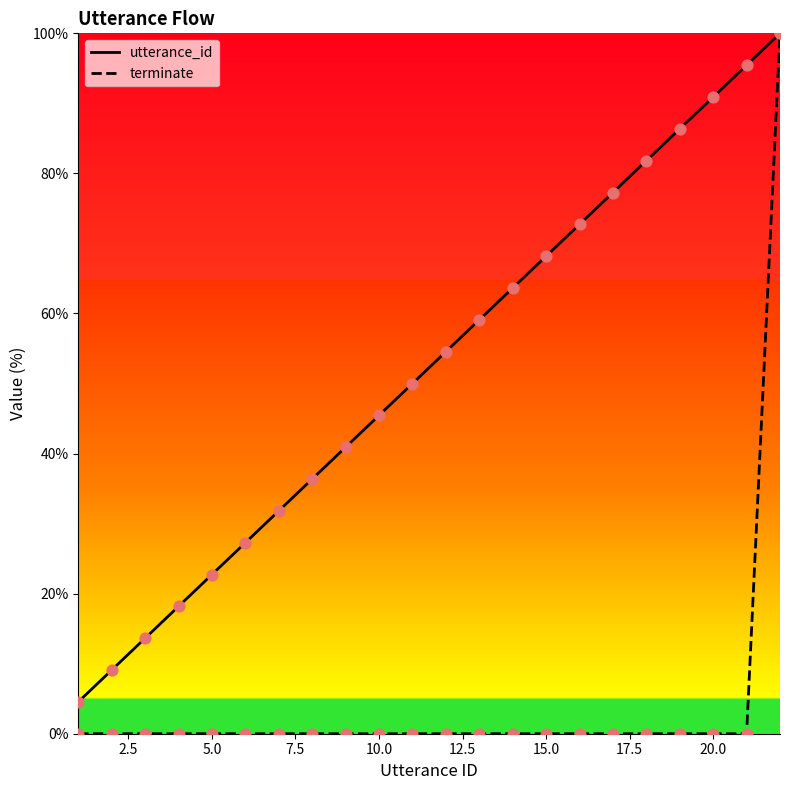

Which series reaches the minimum Y coordinate?

terminate